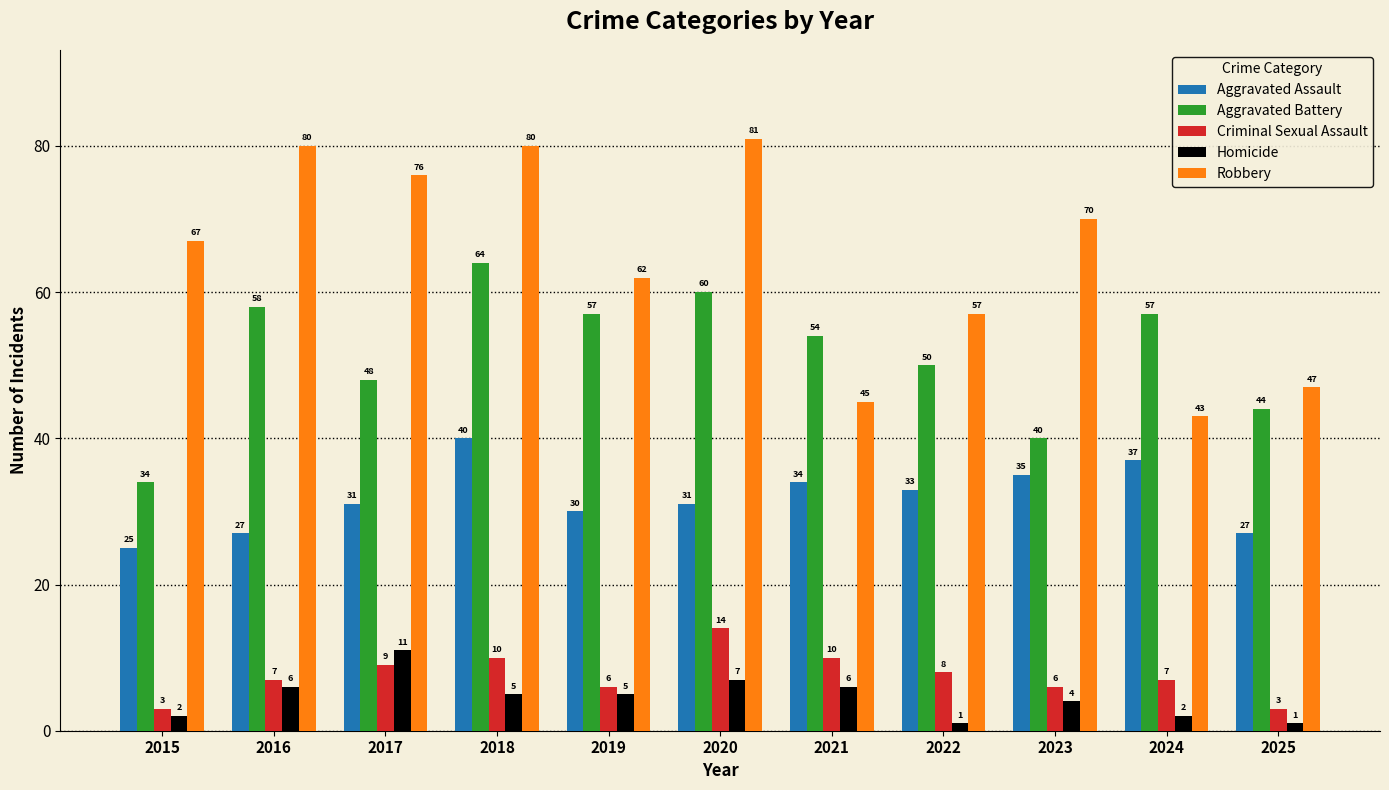

True or false: Robbery has a value of 67 at 2015.

True